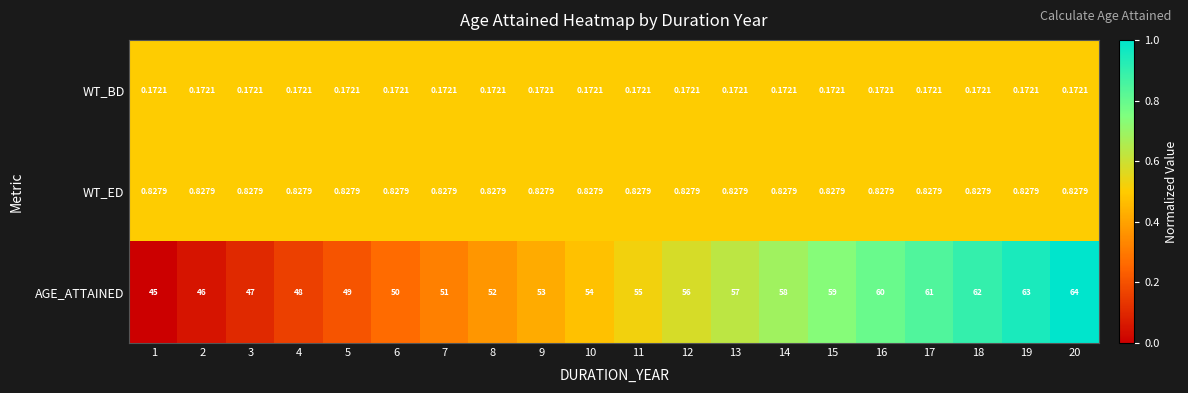

At 12, list the series in order from largest to smallest.

AGE_ATTAINED, WT_ED, WT_BD